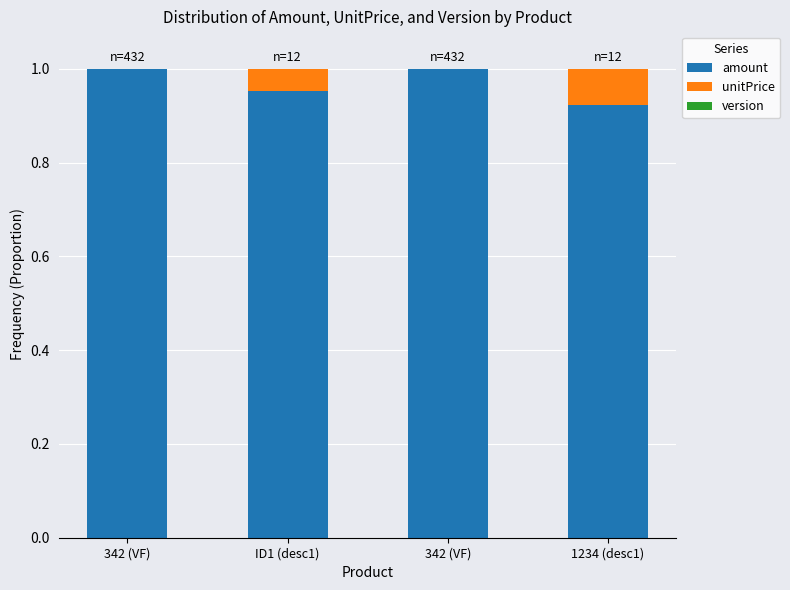

Which series has the widest spread of values?

amount